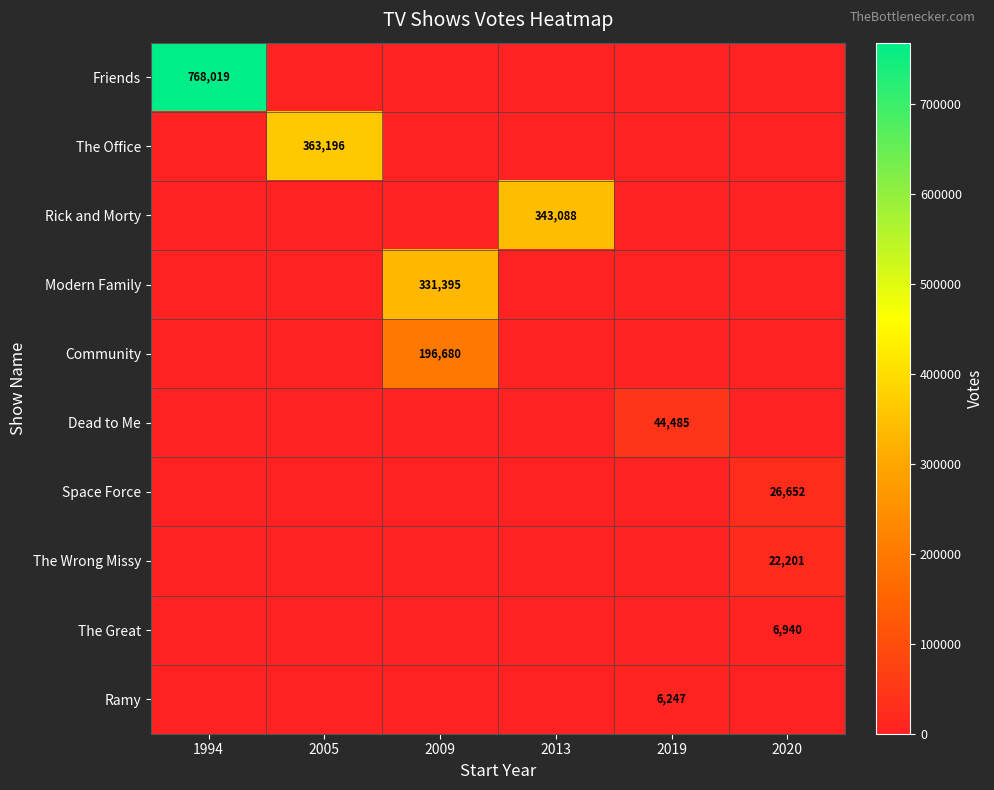

Is it true that Community equals 196680 at 2009?

True